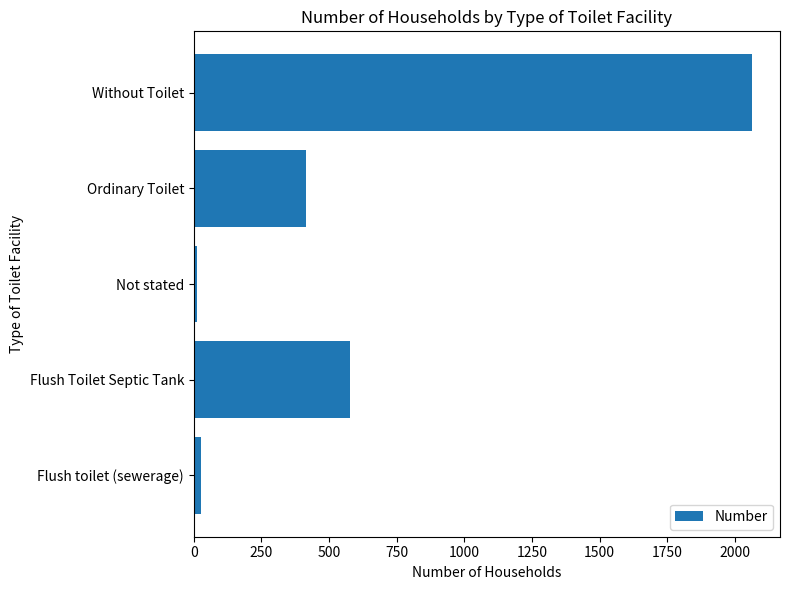

Is it true that the value at Flush Toilet Septic Tank is 974?

False